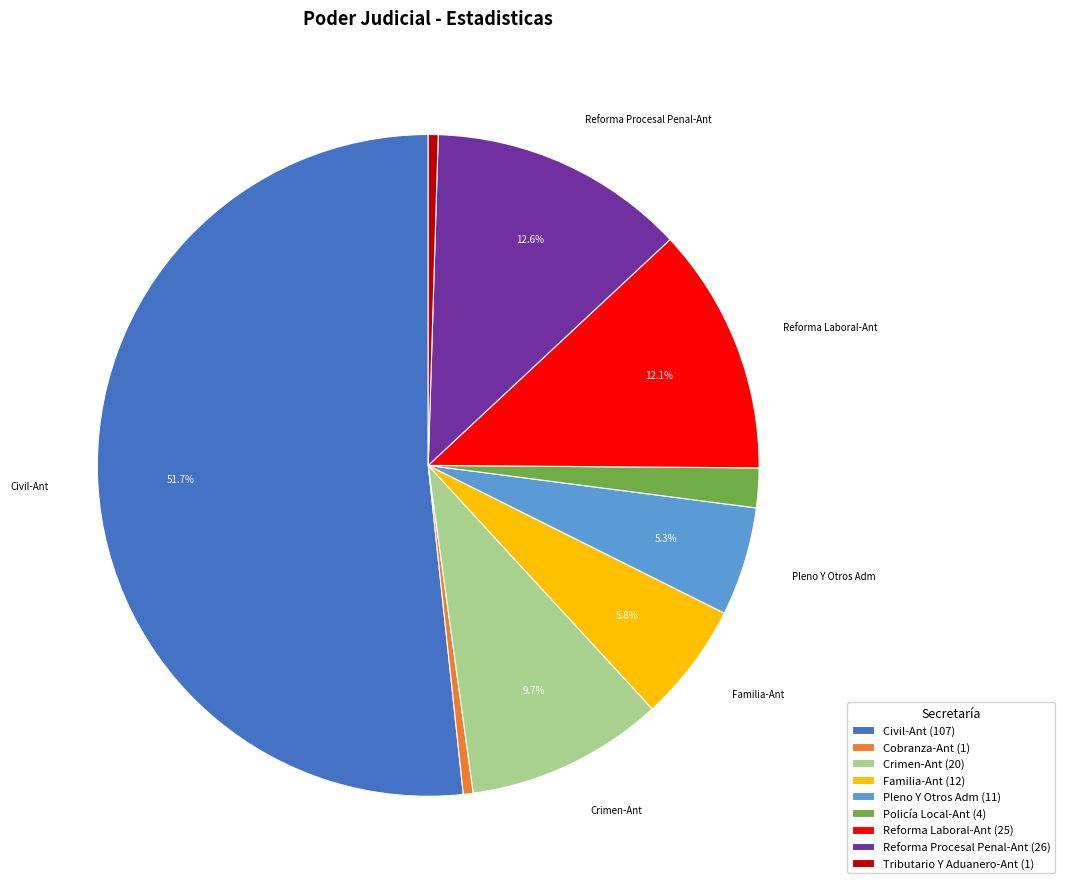

Is the sum of Cobranza-Ant and Civil-Ant greater than half?

Yes